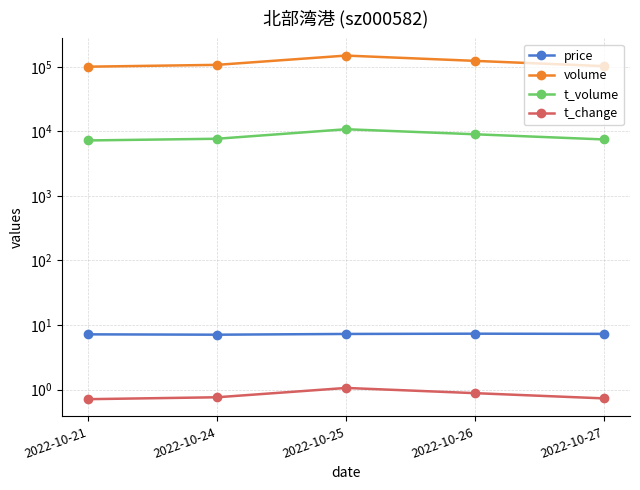

What are all the series names shown in the legend?

price, volume, t_volume, t_change